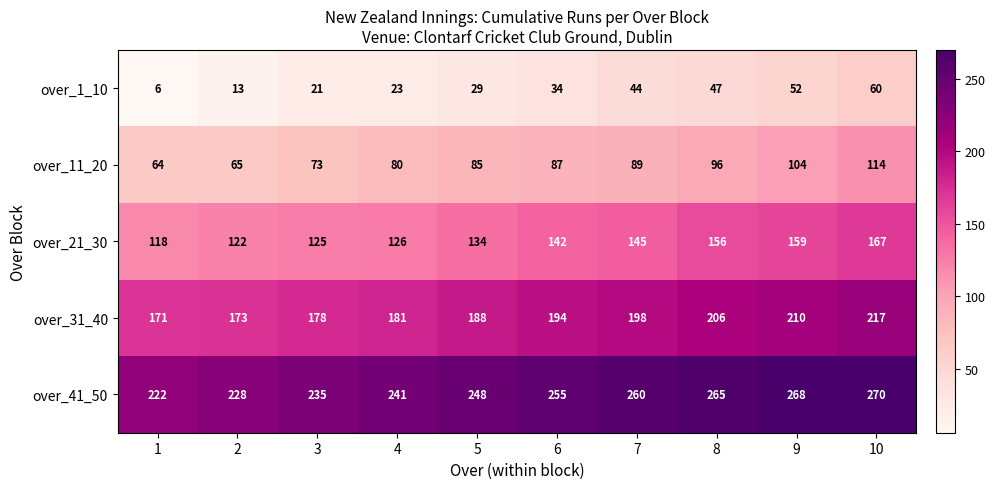

At which category is the sum across all series the highest?

10